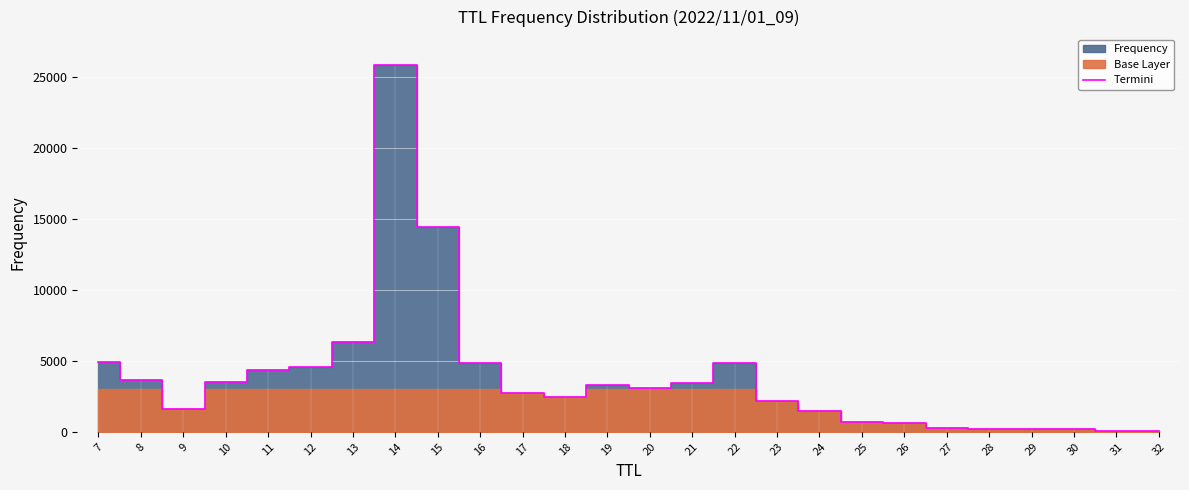

Which category has the highest value across all series?

14